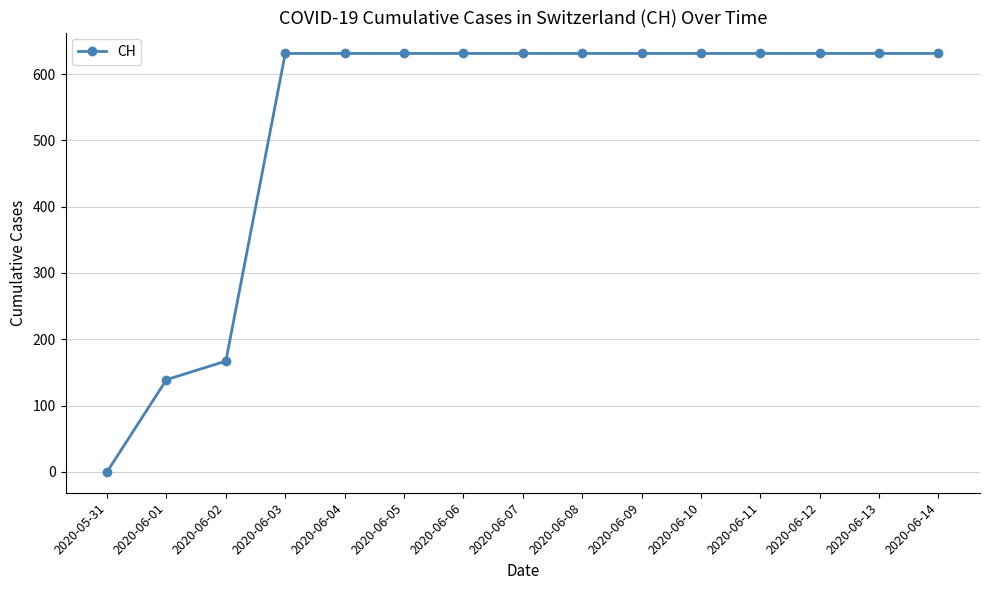

Is it true that the value at 2020-06-12 is 631?

True